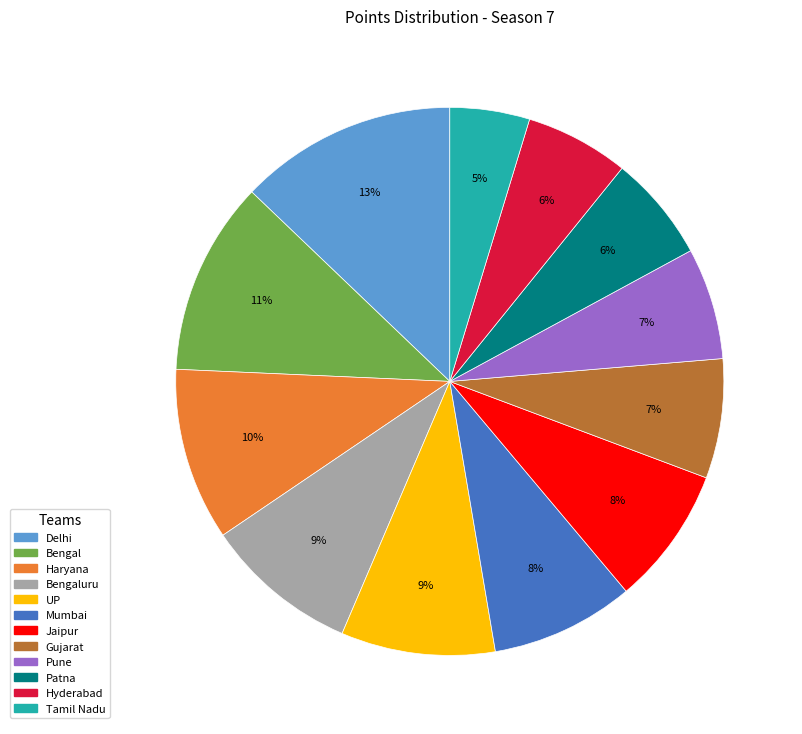

To the nearest percent, what is the average slice percentage?

8%